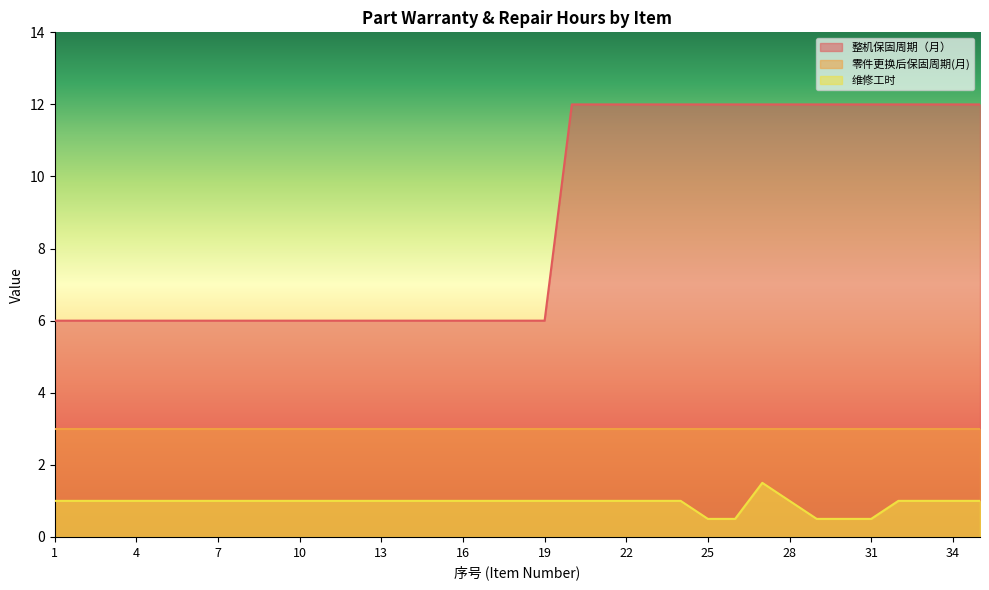

How many lines are shown in the chart?

3